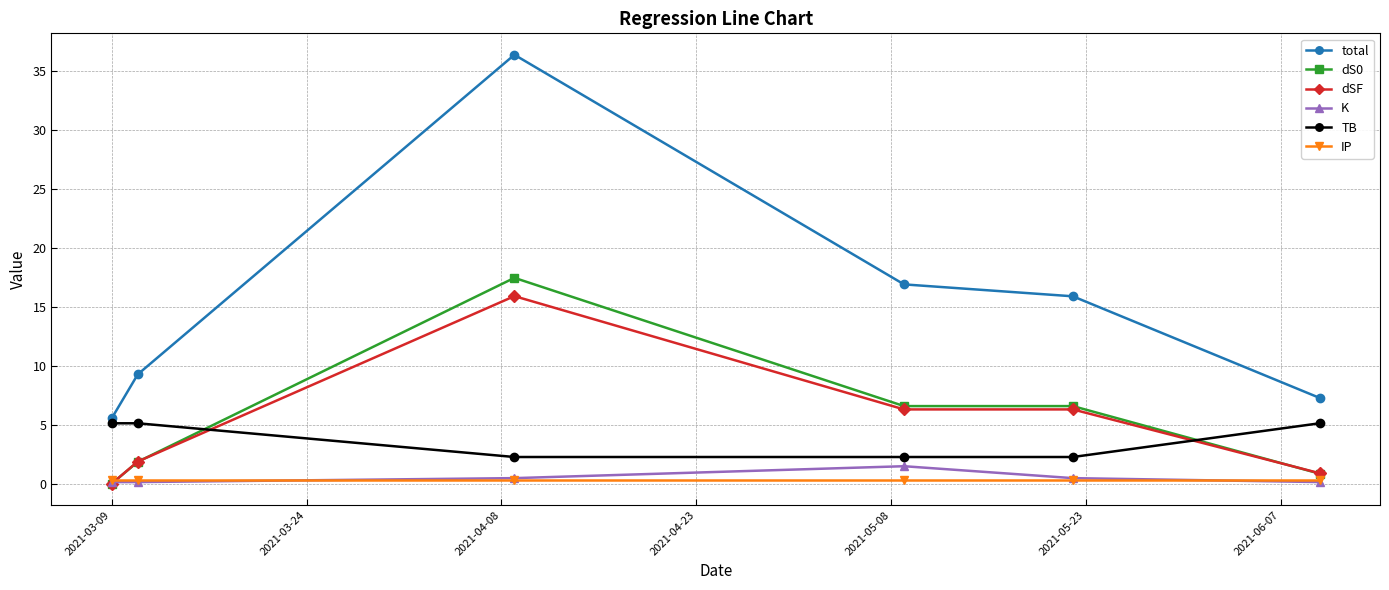

What is the greatest value displayed?

36.4